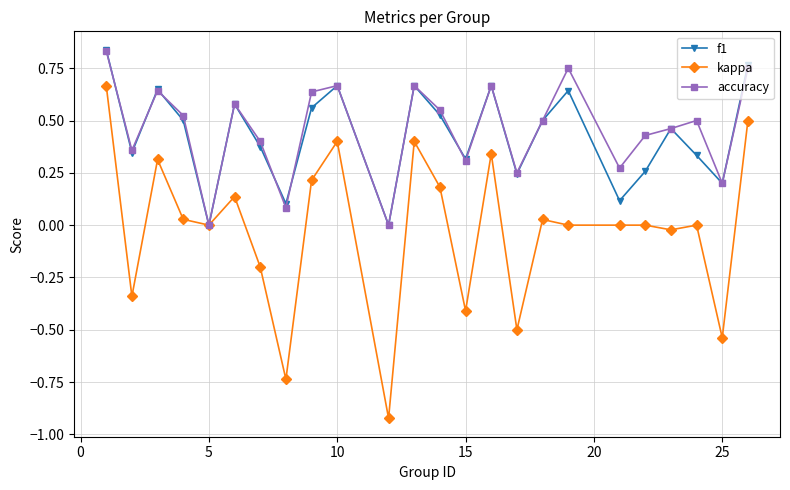

Which series has the widest spread of values?

kappa